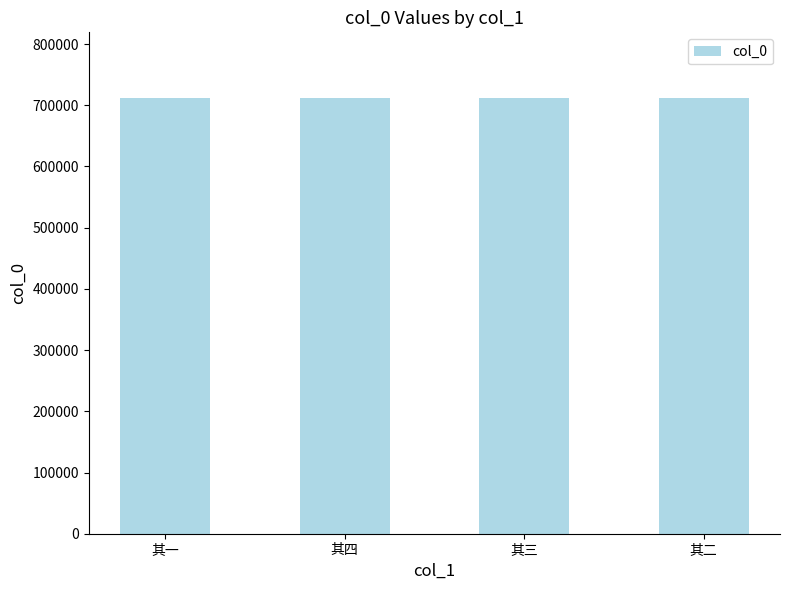

What is the label of the 1st bar from the left?

其一